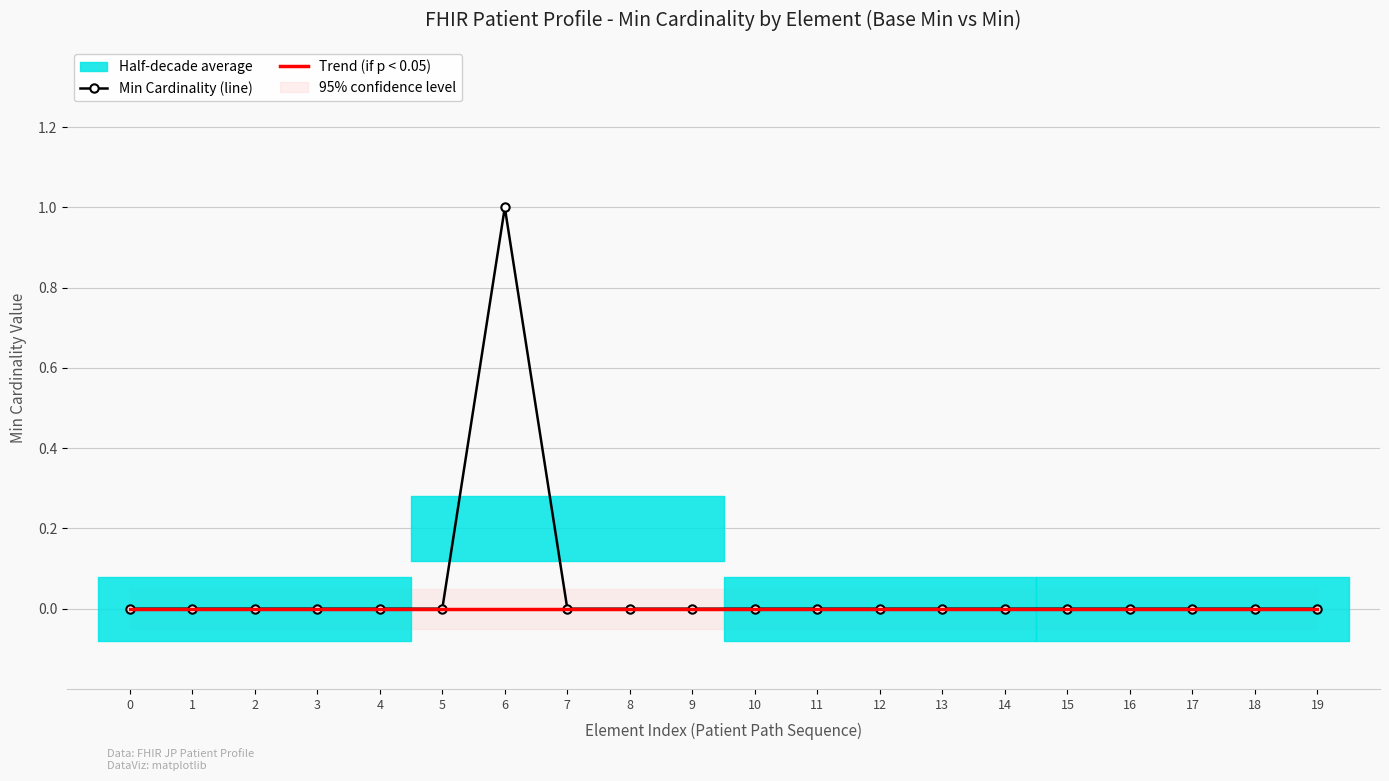

Does the chart have visible grid lines?

Yes